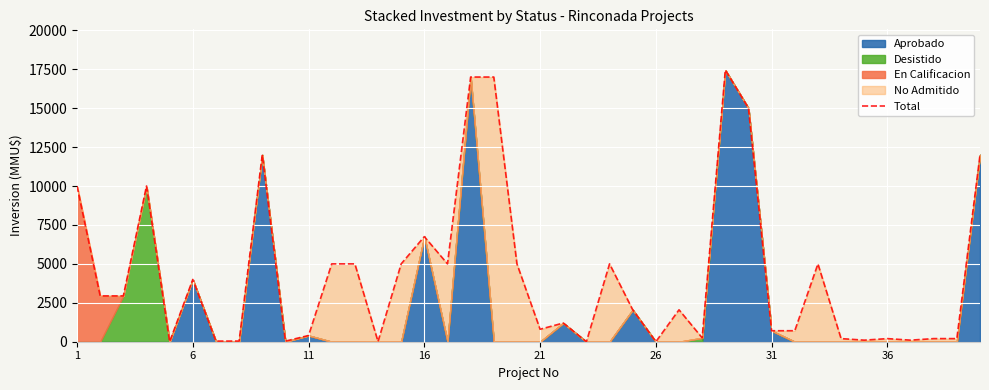

The value of Total at 6 is 4000. True or false?

True